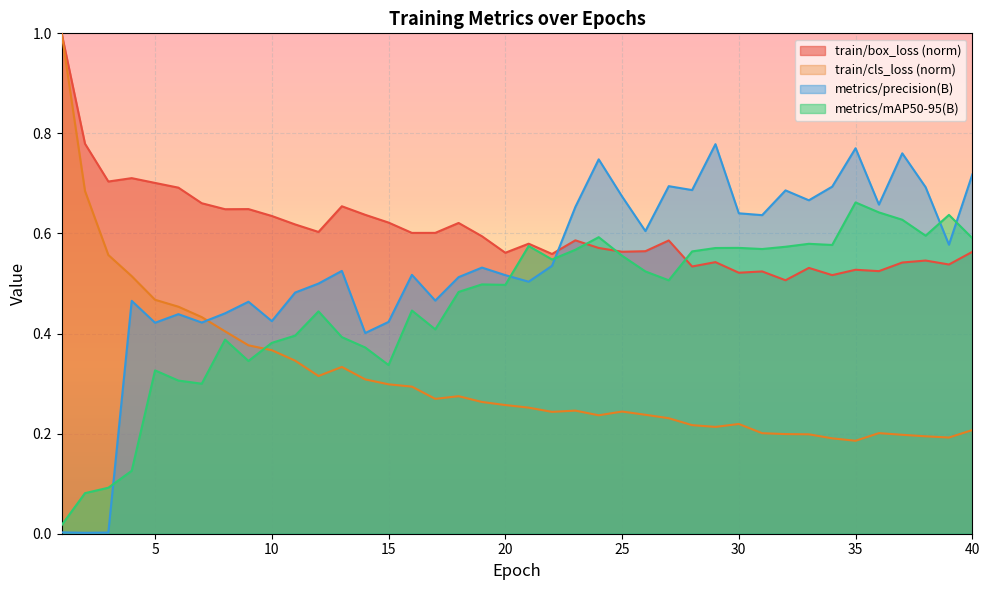

True or false: metrics/mAP50-95(B) has more than 1 interior local peaks.

True